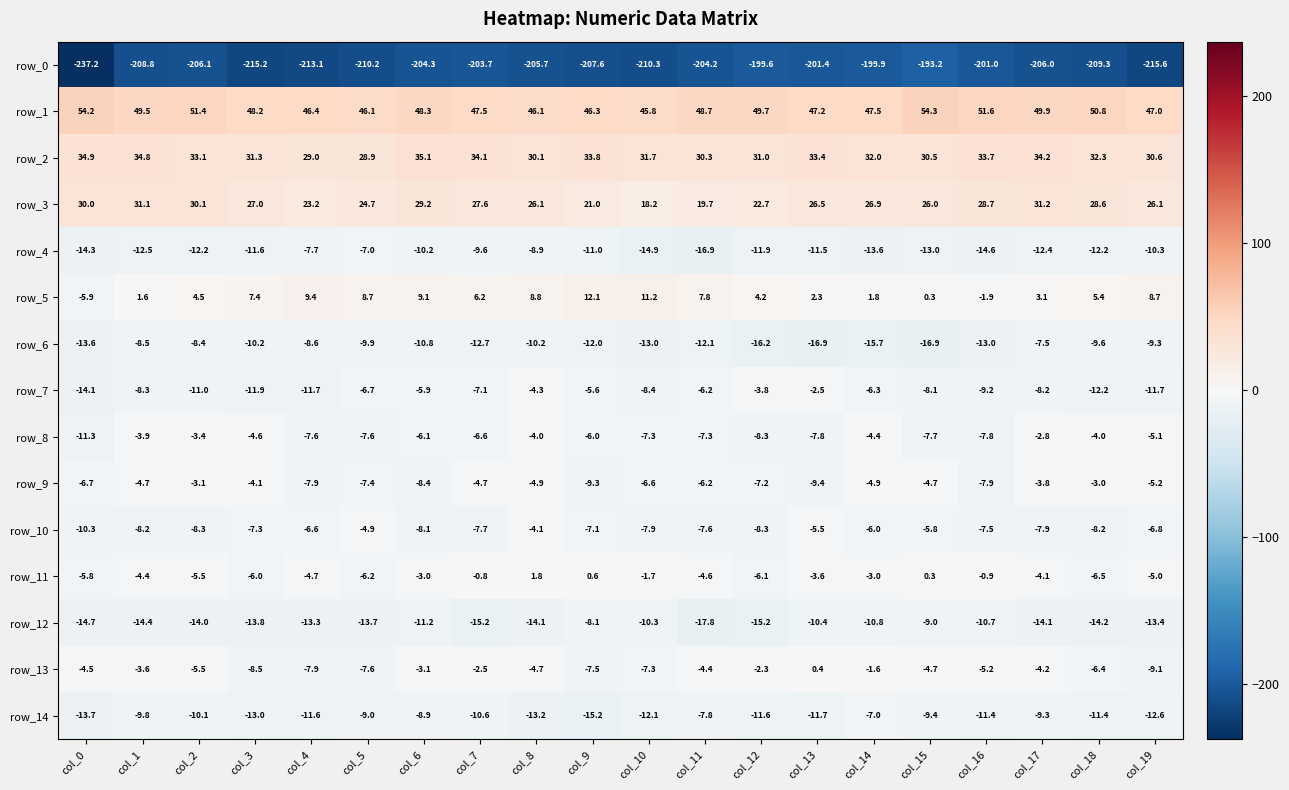

Between col_1 and col_8, which series saw the biggest shift?

row_5